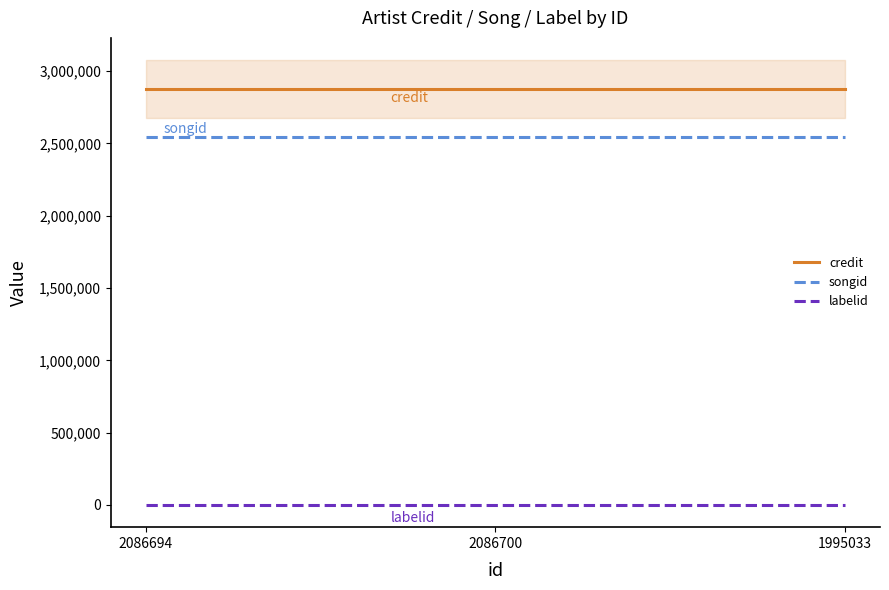

Reading left to right, extract all data points from this chart.

credit: 2874757	2874757	2874757
songid: 2546795	2546795	2546795
labelid: -1	-1	-1